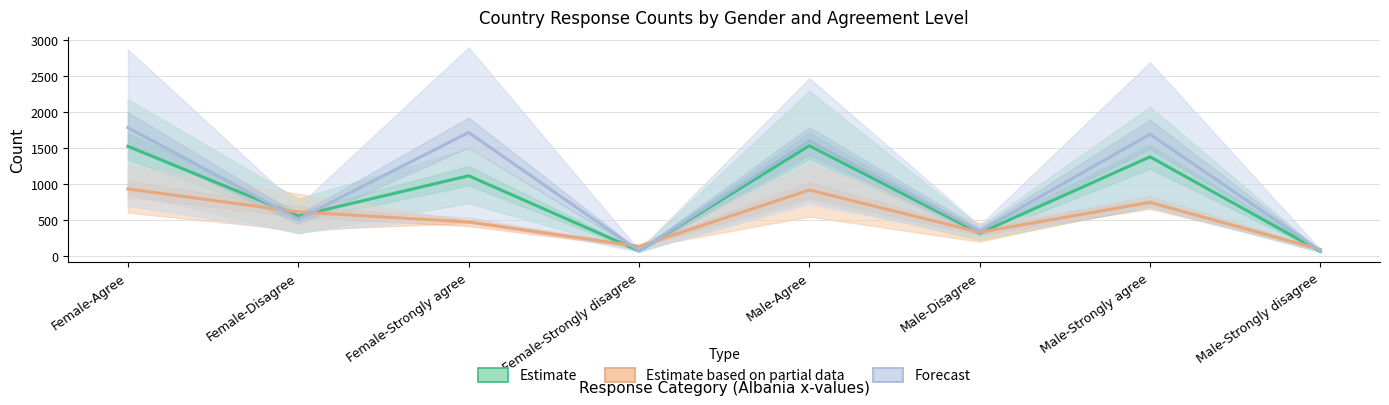

List the labels in order of Forecast value, largest first.

Female-Agree, Female-Strongly agree, Male-Strongly agree, Male-Agree, Female-Disagree, Male-Disagree, Male-Strongly disagree, Female-Strongly disagree